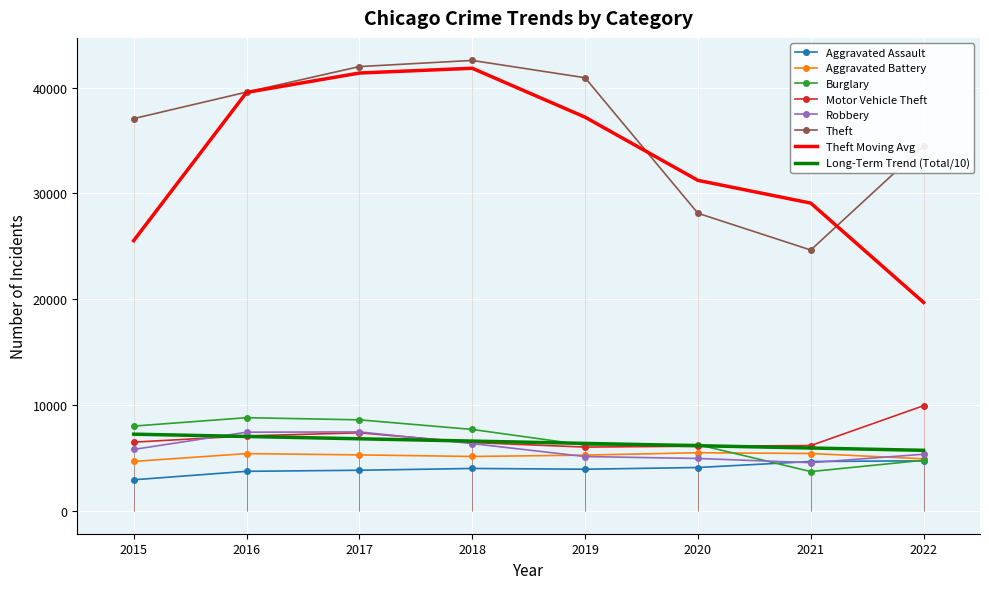

True or false: Robbery and Theft cross at least once.

False